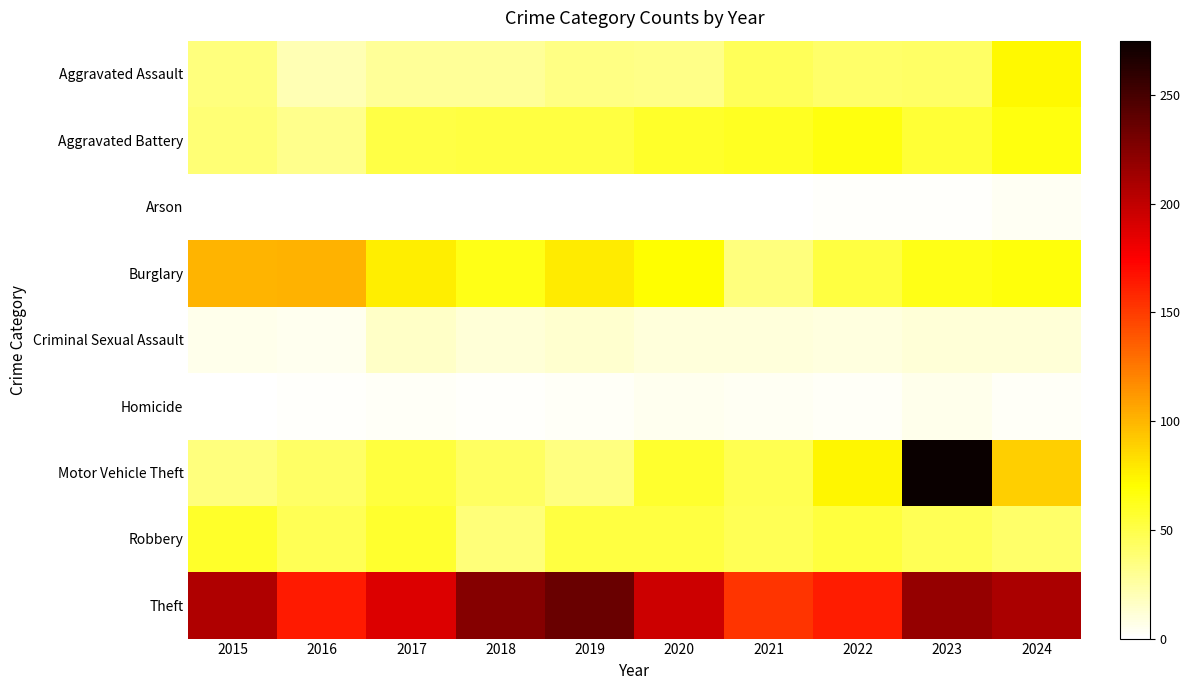

Reading right to left, transcribe all the data shown in this chart.

Aggravated Assault: 2024=72	2023=42	2022=41	2021=46	2020=33	2019=34	2018=28	2017=28	2016=21	2015=36
Aggravated Battery: 2024=66	2023=55	2022=66	2021=61	2020=59	2019=52	2018=52	2017=51	2016=32	2015=38
Arson: 2024=4	2023=2	2022=2	2021=1	2020=0	2019=1	2018=1	2017=1	2016=1	2015=0
Burglary: 2024=67	2023=64	2022=52	2021=36	2020=70	2019=78	2018=64	2017=77	2016=101	2015=100
Criminal Sexual Assault: 2024=11	2023=11	2022=9	2021=10	2020=10	2019=13	2018=11	2017=16	2016=5	2015=6
Homicide: 2024=3	2023=6	2022=3	2021=4	2020=5	2019=3	2018=2	2017=3	2016=2	2015=1
Motor Vehicle Theft: 2024=90	2023=275	2022=74	2021=48	2020=57	2019=35	2018=43	2017=53	2016=42	2015=36
Robbery: 2024=41	2023=47	2022=53	2021=47	2020=52	2019=52	2018=37	2017=57	2016=47	2015=59
Theft: 2024=209	2023=217	2022=163	2021=153	2020=195	2019=236	2018=224	2017=189	2016=164	2015=207